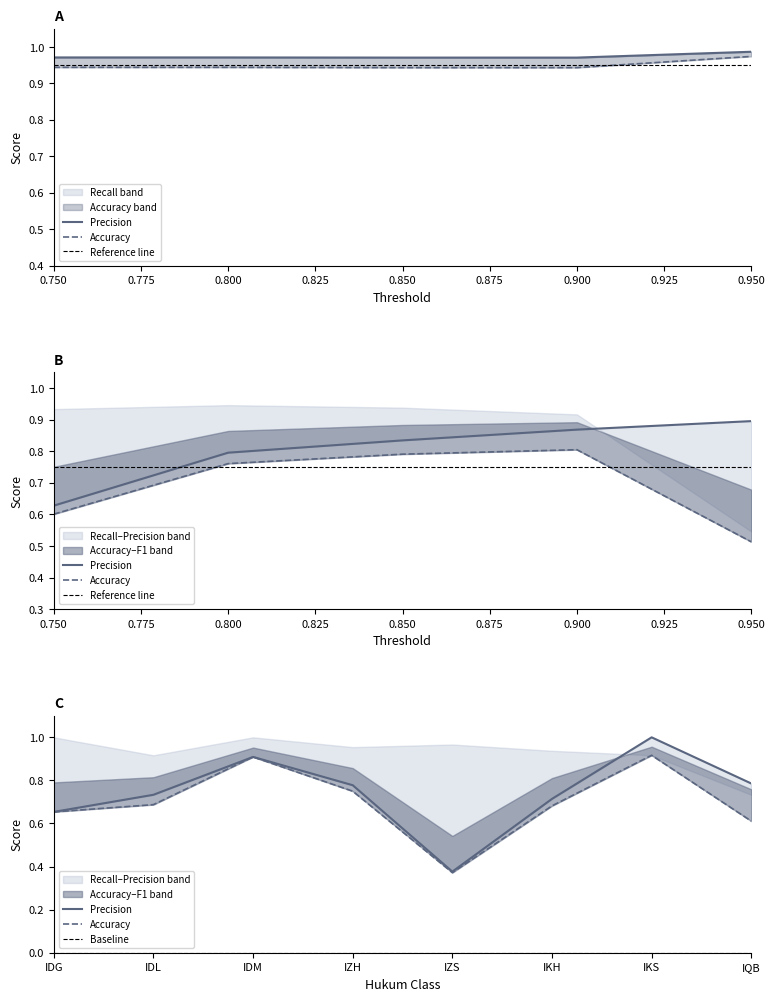

What is the value of the Precision point at the 2nd from the left?

0.7